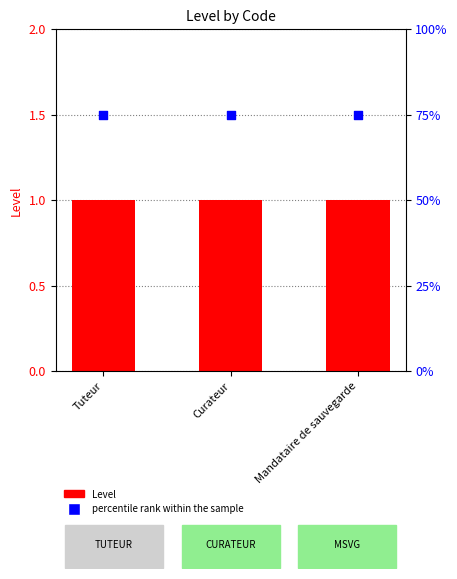

What is the total value across all series at Curateur?

76